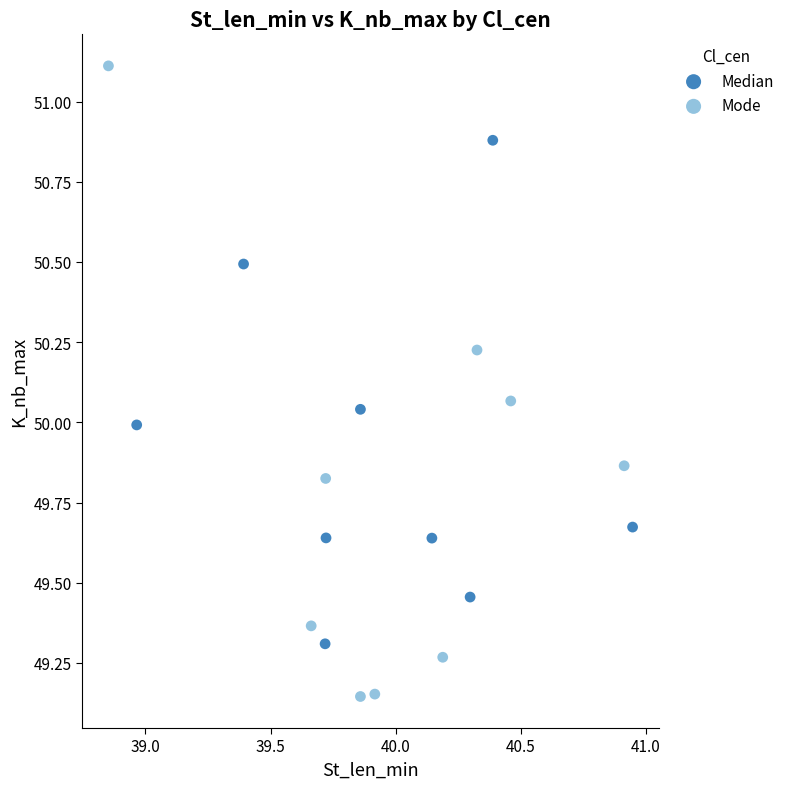

Which series has the widest spread of Y values?

Mode